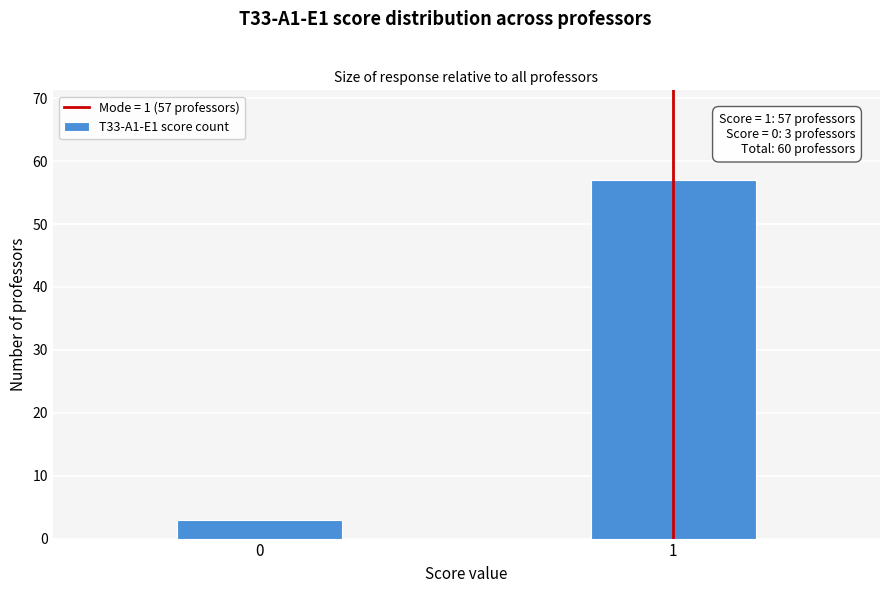

Reading right to left, what are all the values shown in this chart?

1=57	0=3